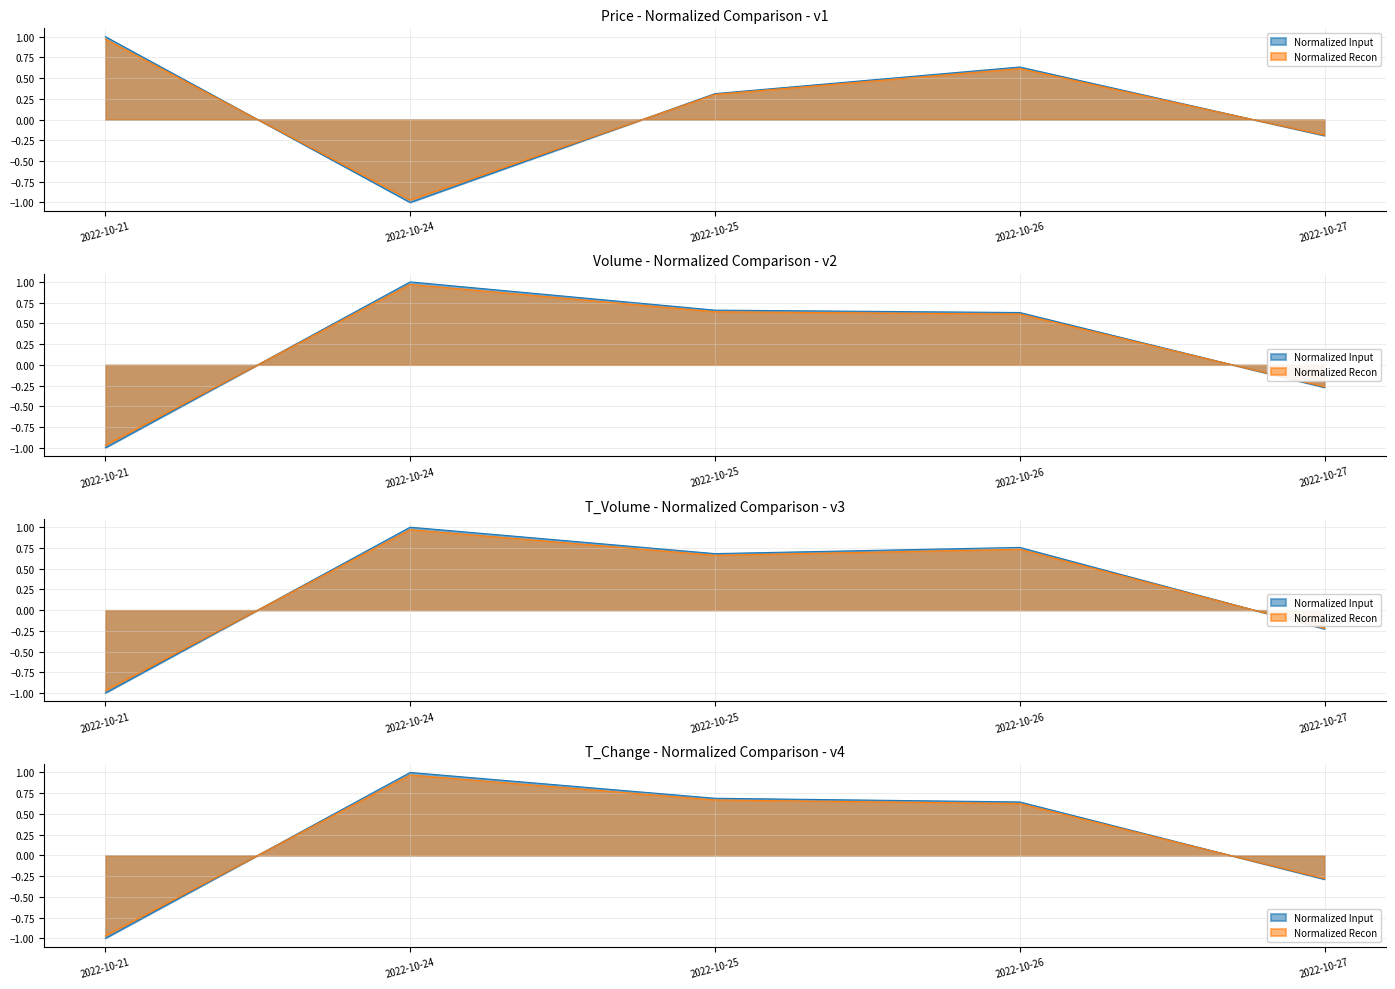

How many data points in volume are above 0?

3